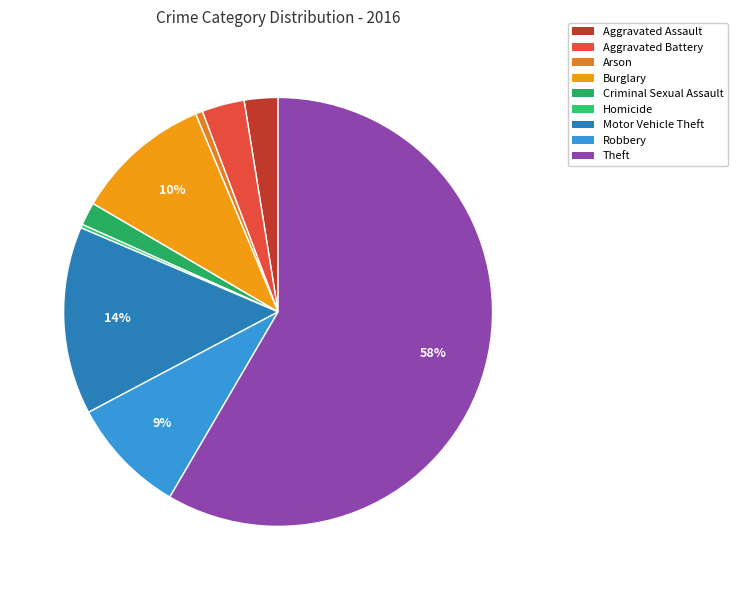

To the nearest percent, what is the difference between the largest and smallest slice percentages?

58%